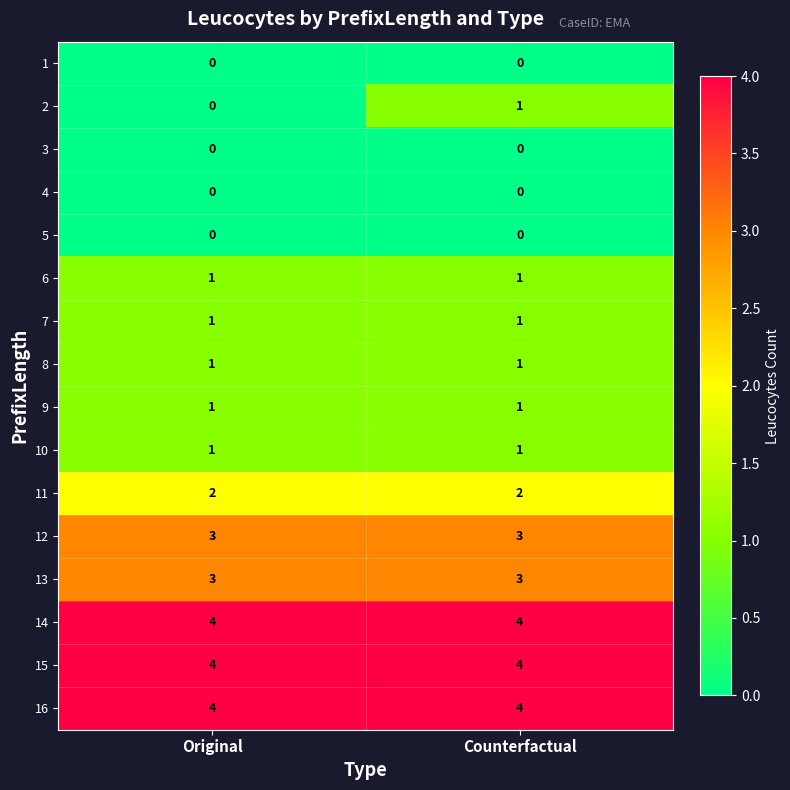

What is the approximate value of 14 at Original?

4